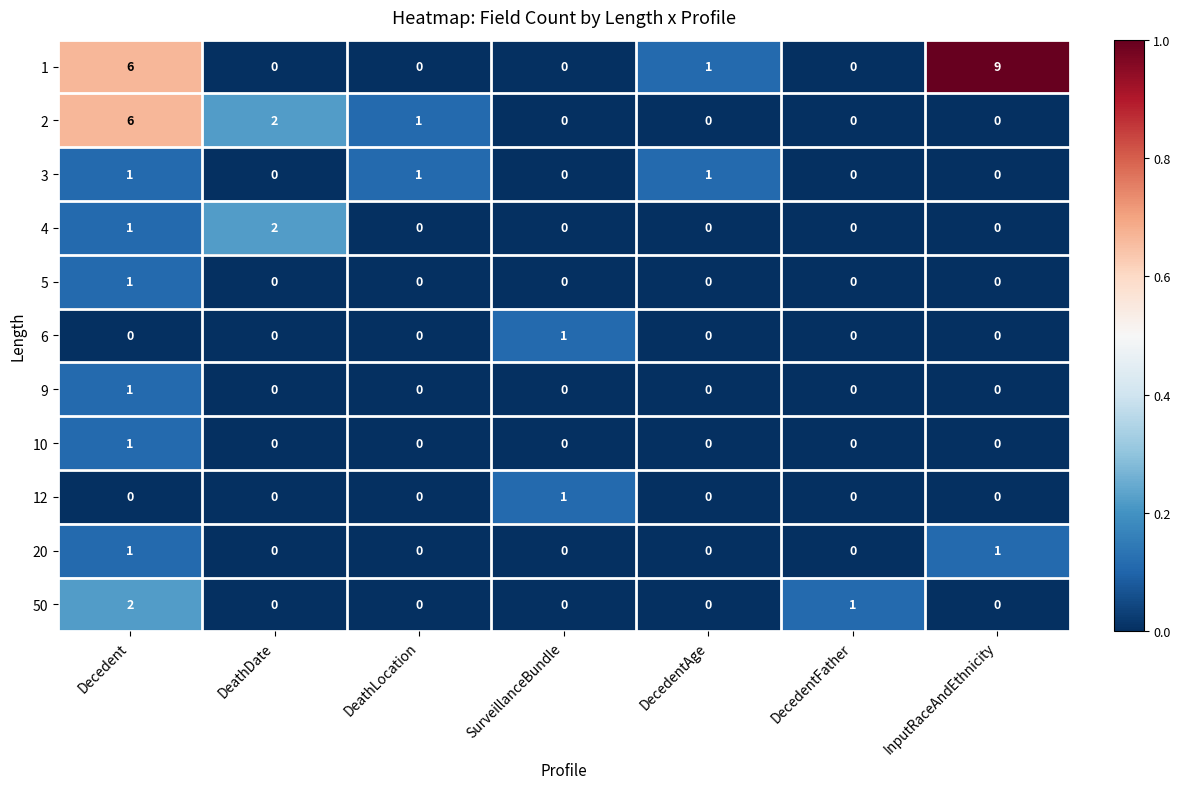

What is the total value across all series at DecedentFather?

1